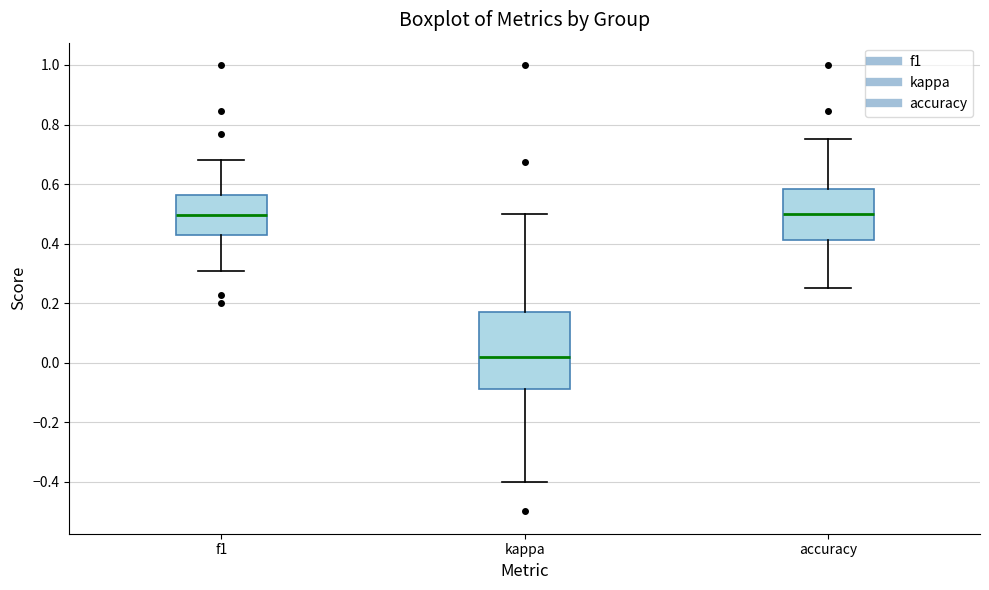

Where does the upper whisker of the box for f1 end on the y-axis? The values are not printed on the chart, so give them approximately, as read against the axis.

0.68